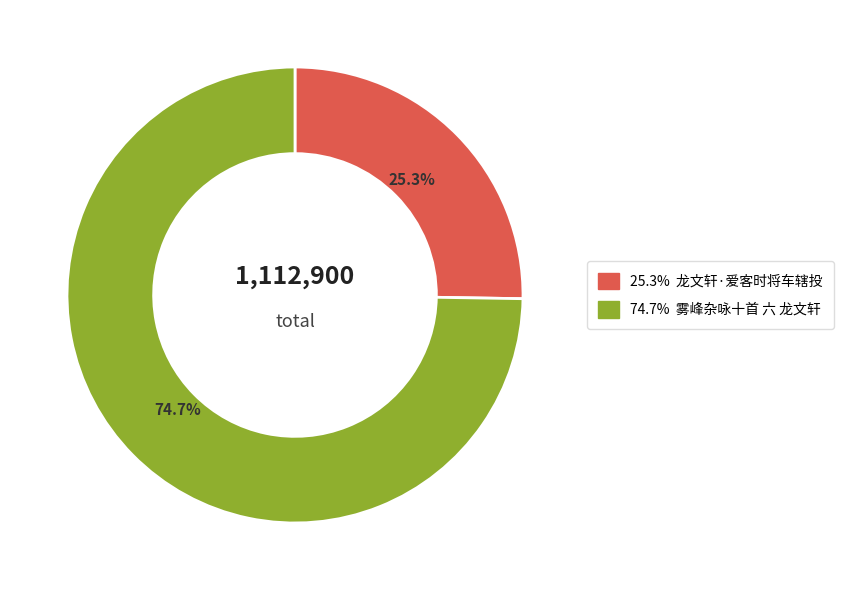

How many slices are in this pie chart?

2